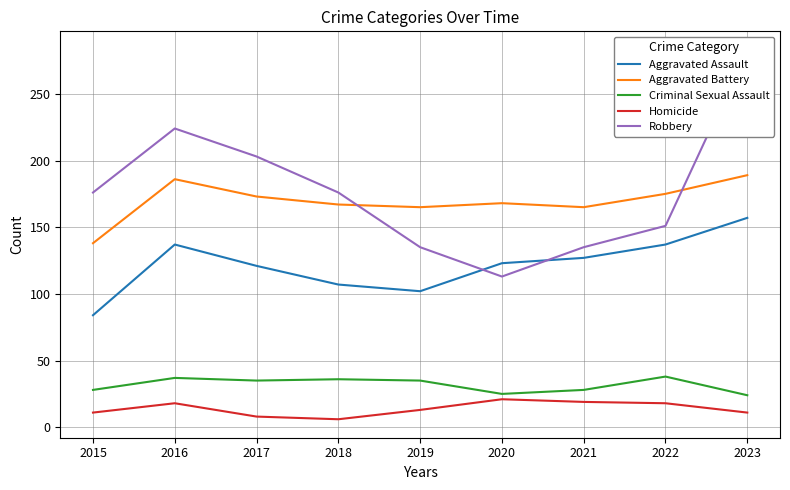

True or false: Aggravated Battery and Aggravated Assault cross at least once.

False